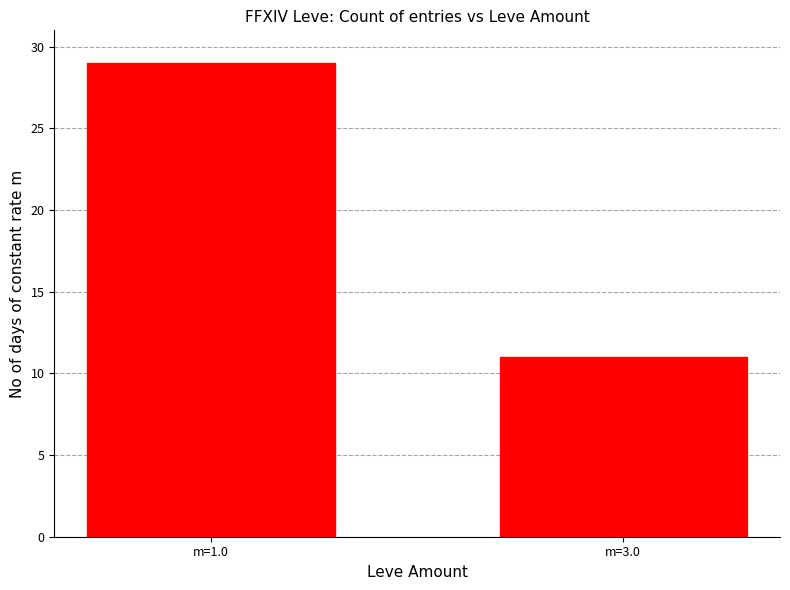

Which has a higher value, m=1.0 or m=3.0?

m=1.0